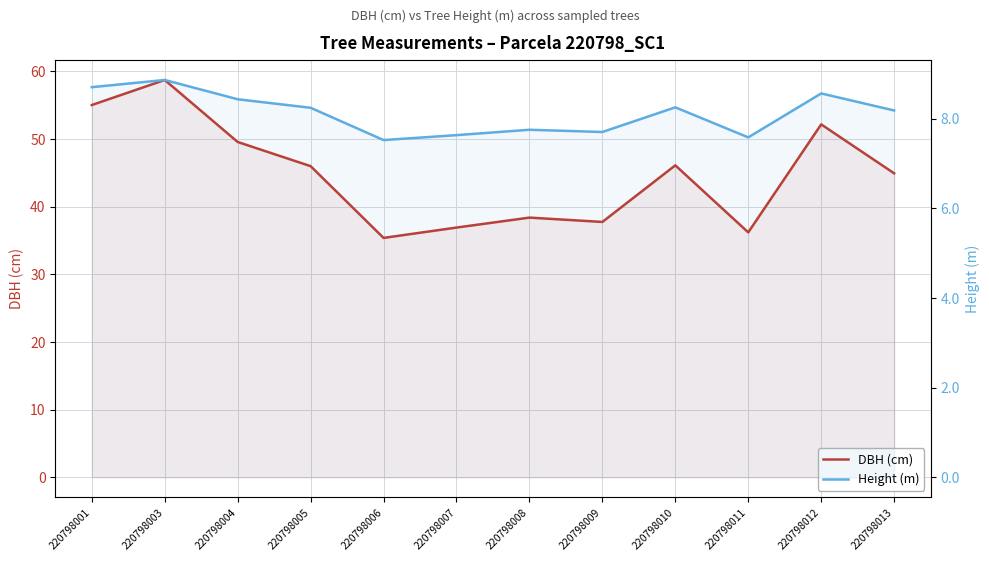

What is the sum of the DBH (cm) values at 220798003 and 220798009?

96.4